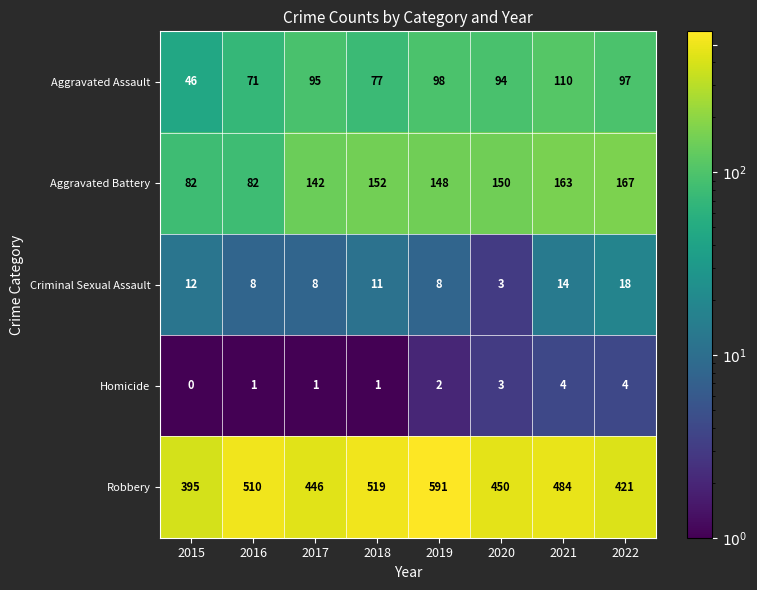

Which label corresponds to the largest value in the chart?

2019